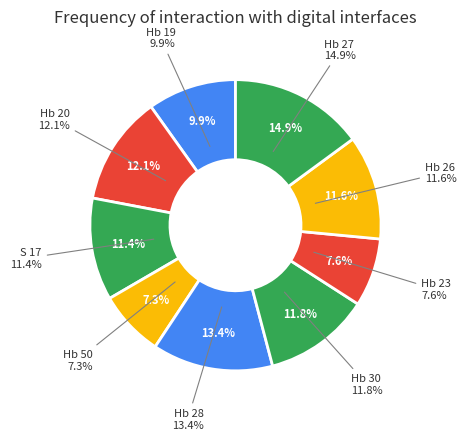

Is it true that S 17 is 11% of the pie?

True